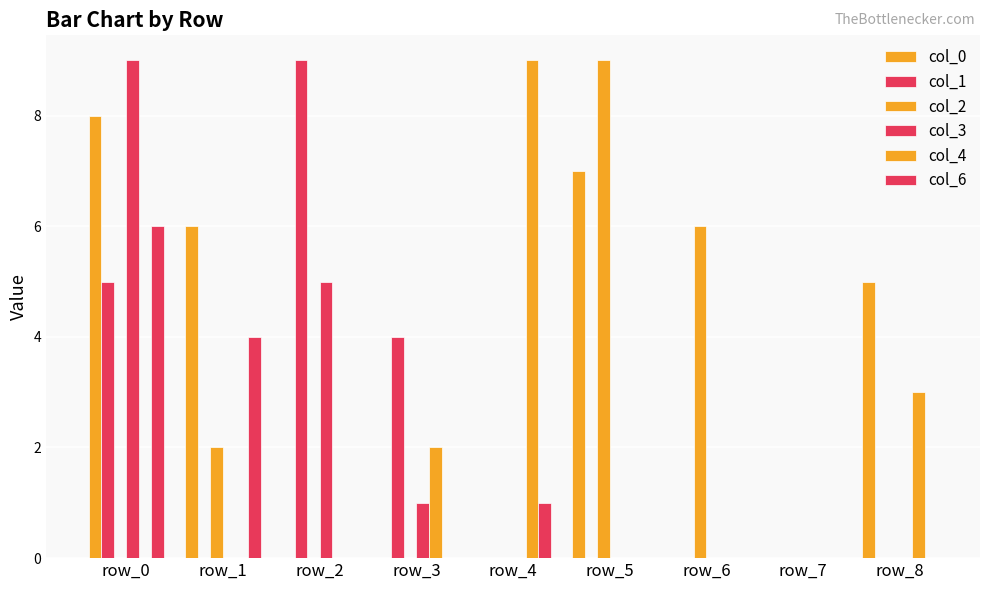

How many groups of bars are there?

9